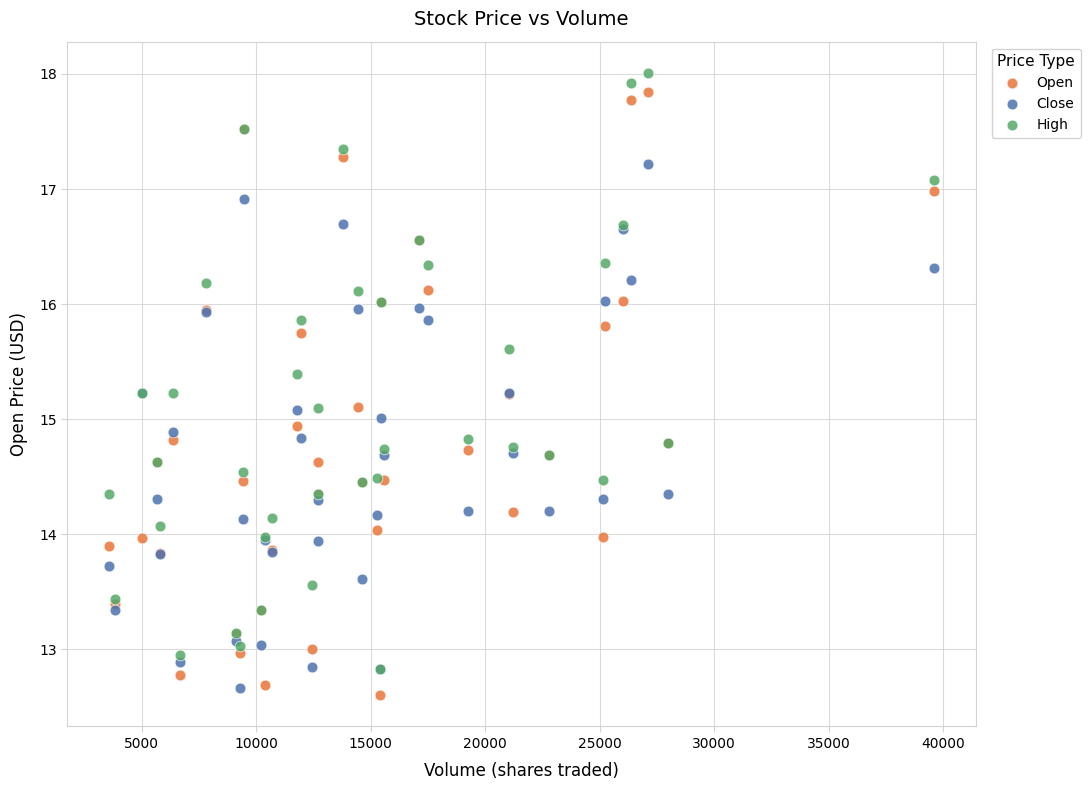

Which series contains the highest Y value?

High